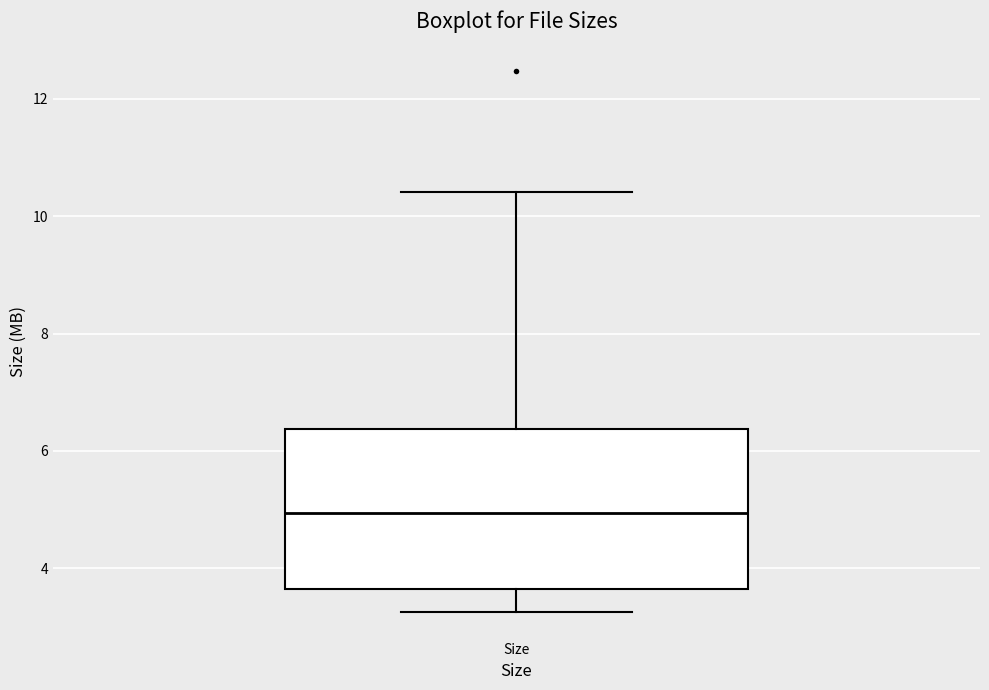

Where is the upper edge of the box for Size on the y-axis? The values are not printed on the chart, so give them approximately, as read against the axis.

6.4